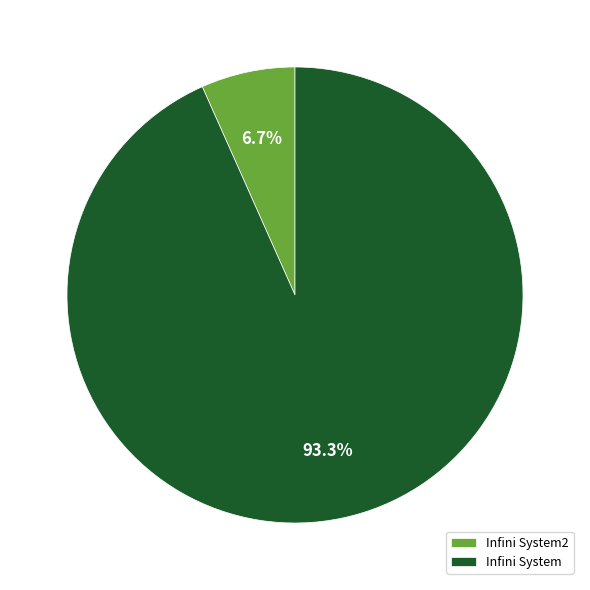

To the nearest percent, what percentage of the pie is Infini System2?

7%